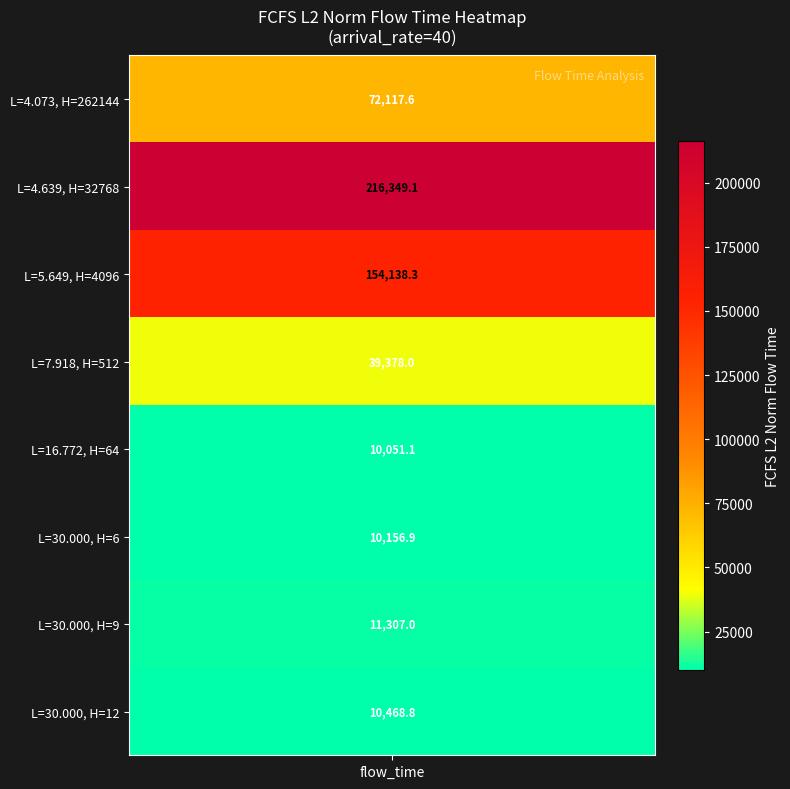

How many values in the bp_parameter_H series are below 512?

4